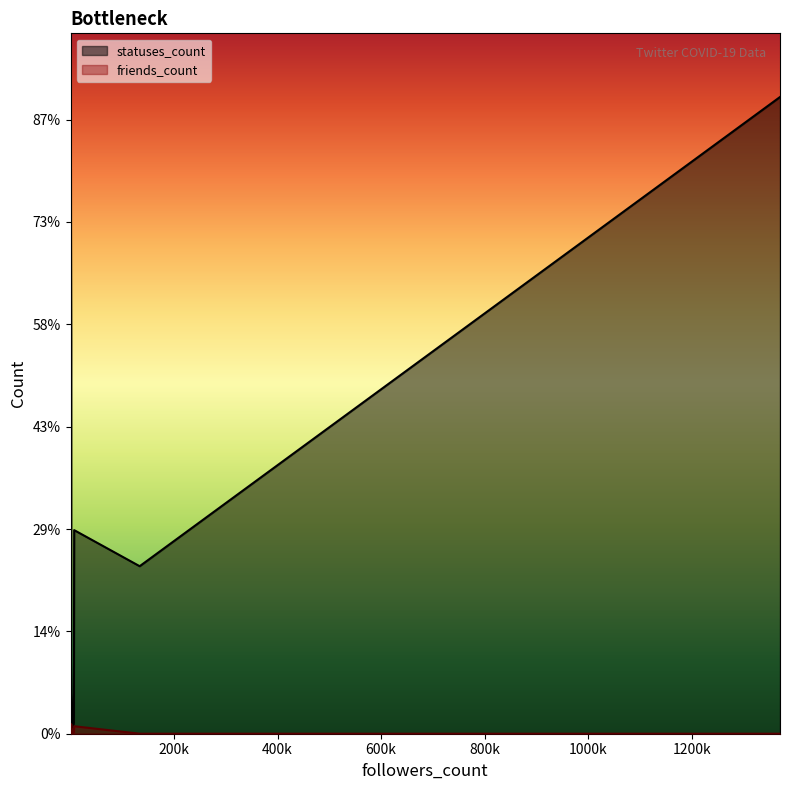

What is the difference between the highest and lowest values at 6479?

4694